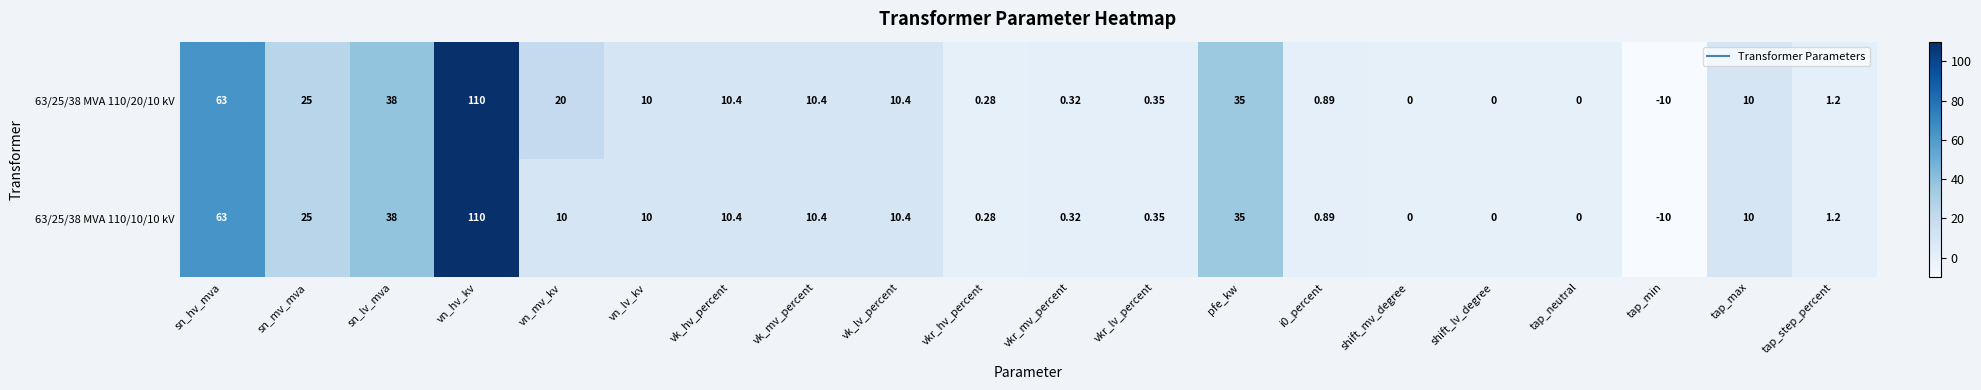

Where is 63/25/38 MVA 110/10/10 kV nearest to the value 50?

sn_lv_mva